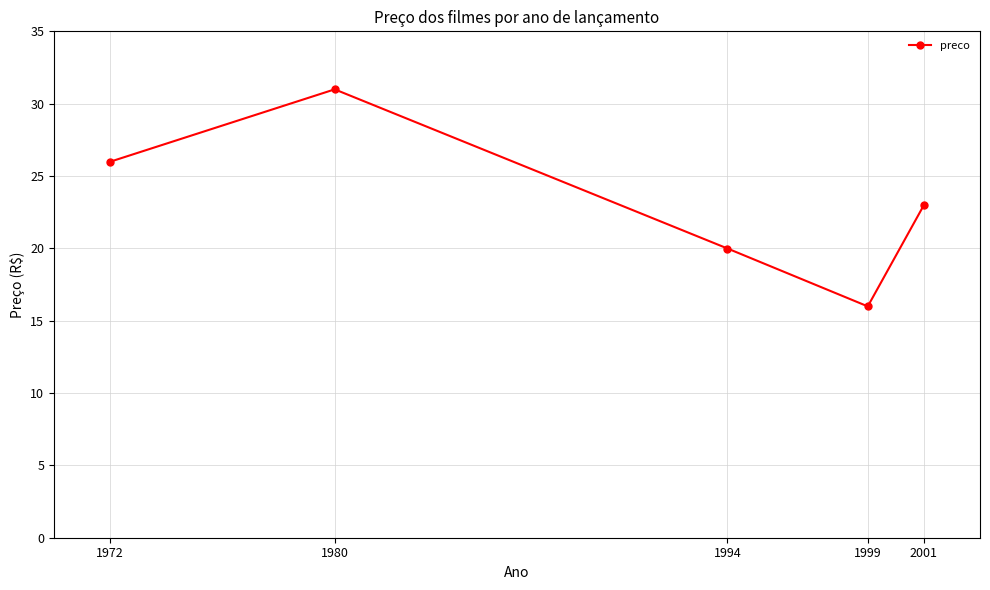

At which label does the data first exceed 22?

1972